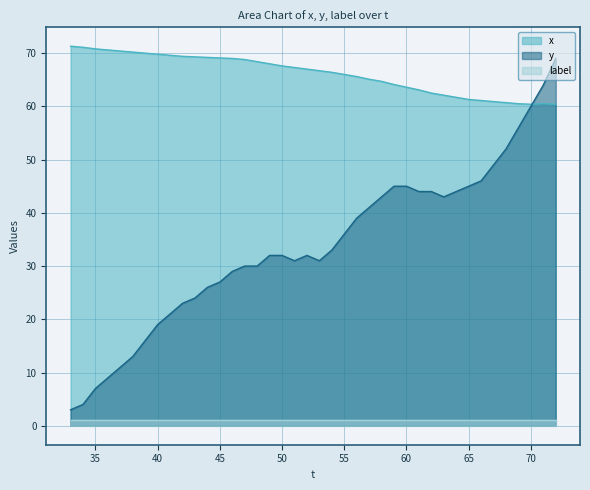

At which label is y closest to 36?

55